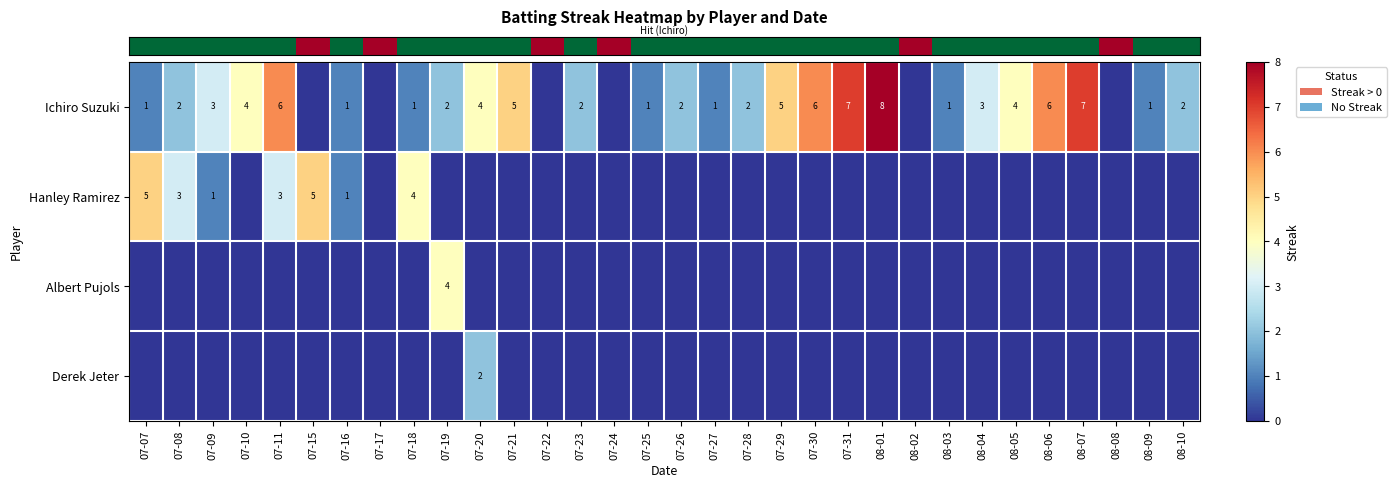

Reading left to right, transcribe all the data shown in this chart.

row_0: 07-07=1	07-08=2	07-09=3	07-10=4	07-11=6	07-15=0	07-16=1	07-17=0	07-18=1	07-19=2	07-20=4	07-21=5	07-22=0	07-23=2	07-24=0	07-25=1	07-26=2	07-27=1	07-28=2	07-29=5	07-30=6	07-31=7	08-01=8	08-02=0	08-03=1	08-04=3	08-05=4	08-06=6	08-07=7	08-08=0	08-09=1	08-10=2
row_1: 07-07=5	07-08=3	07-09=1	07-10=0	07-11=3	07-15=5	07-16=1	07-17=0	07-18=4	07-19=0	07-20=0	07-21=0	07-22=0	07-23=0	07-24=0	07-25=0	07-26=0	07-27=0	07-28=0	07-29=0	07-30=0	07-31=0	08-01=0	08-02=0	08-03=0	08-04=0	08-05=0	08-06=0	08-07=0	08-08=0	08-09=0	08-10=0
row_2: 07-07=0	07-08=0	07-09=0	07-10=0	07-11=0	07-15=0	07-16=0	07-17=0	07-18=0	07-19=4	07-20=0	07-21=0	07-22=0	07-23=0	07-24=0	07-25=0	07-26=0	07-27=0	07-28=0	07-29=0	07-30=0	07-31=0	08-01=0	08-02=0	08-03=0	08-04=0	08-05=0	08-06=0	08-07=0	08-08=0	08-09=0	08-10=0
row_3: 07-07=0	07-08=0	07-09=0	07-10=0	07-11=0	07-15=0	07-16=0	07-17=0	07-18=0	07-19=0	07-20=2	07-21=0	07-22=0	07-23=0	07-24=0	07-25=0	07-26=0	07-27=0	07-28=0	07-29=0	07-30=0	07-31=0	08-01=0	08-02=0	08-03=0	08-04=0	08-05=0	08-06=0	08-07=0	08-08=0	08-09=0	08-10=0